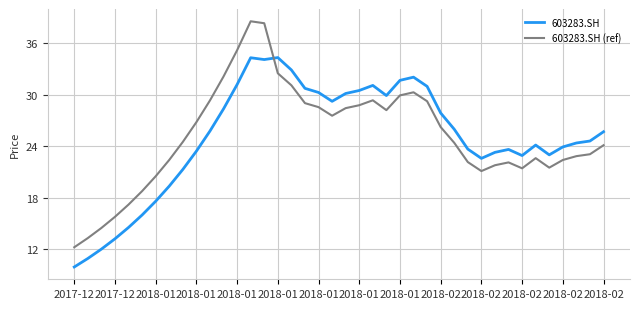

How many lines are shown in the chart?

2